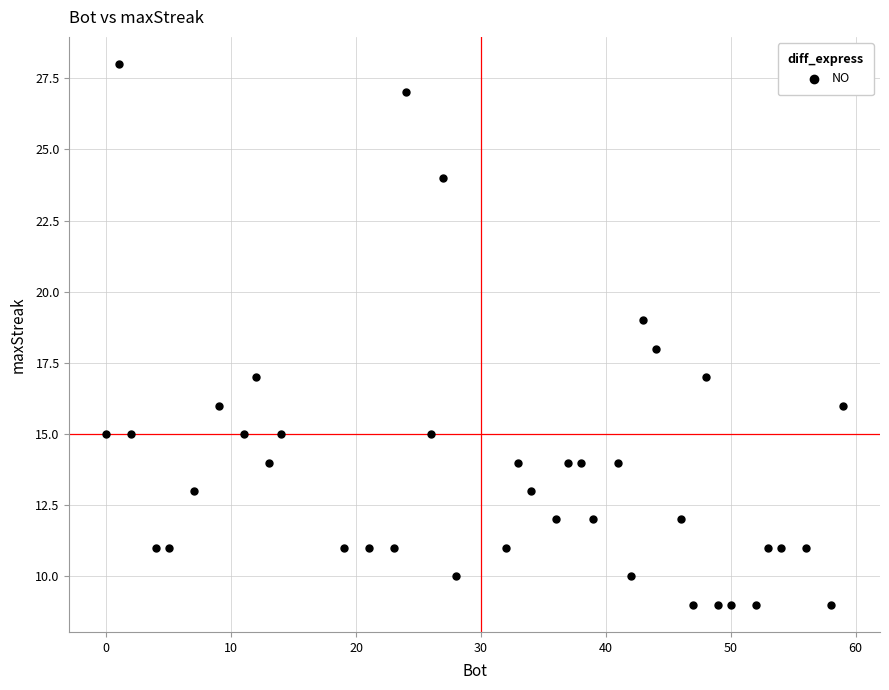

What is the range of X values (max minus min)?

59